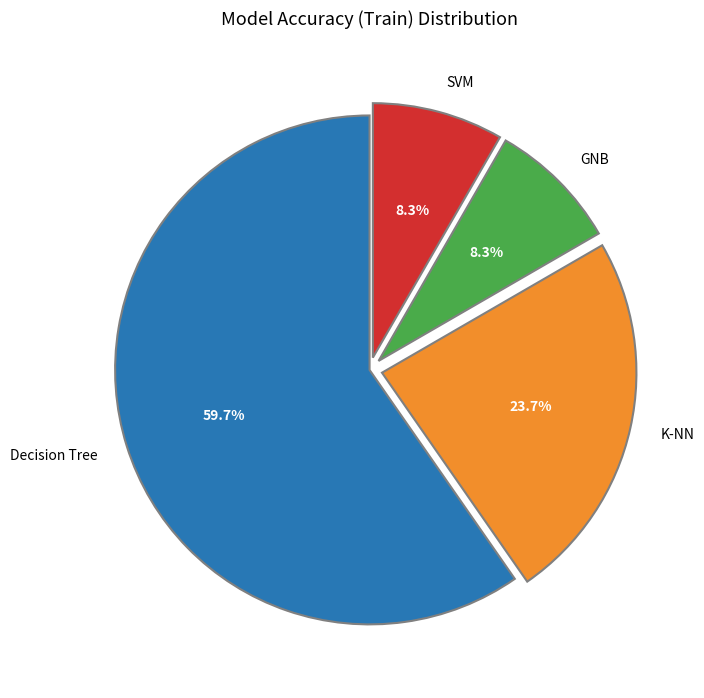

Which has a higher value, Decision Tree or K-NN?

Decision Tree